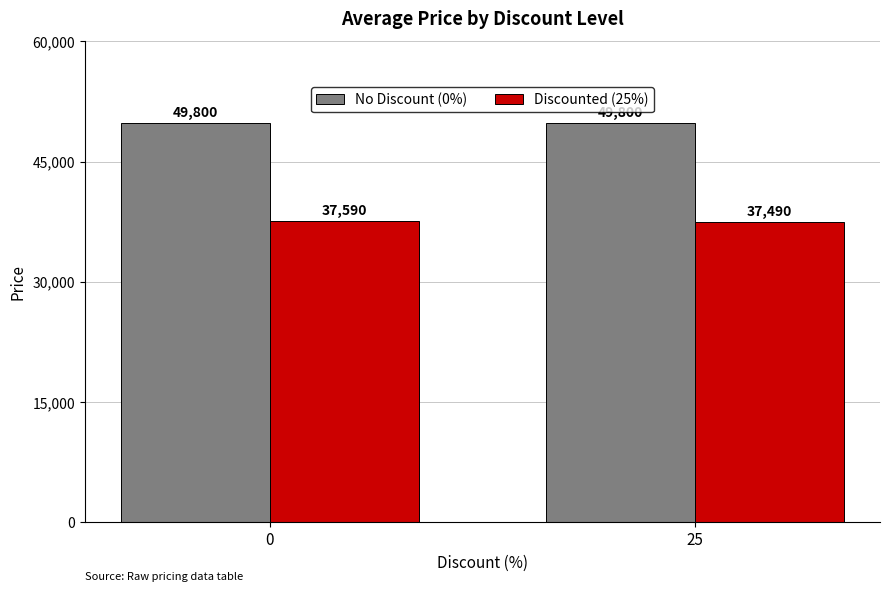

What is the sum of all Discounted (25%) values?

75080